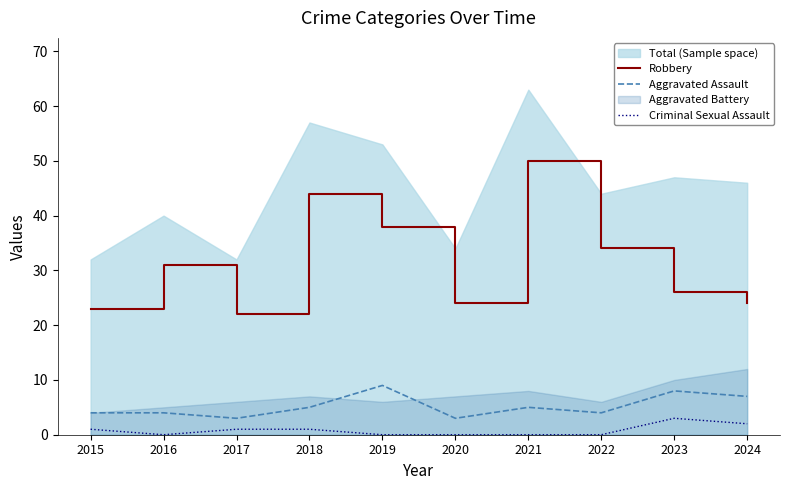

Which has a higher value, 2022 or 2021?

2021